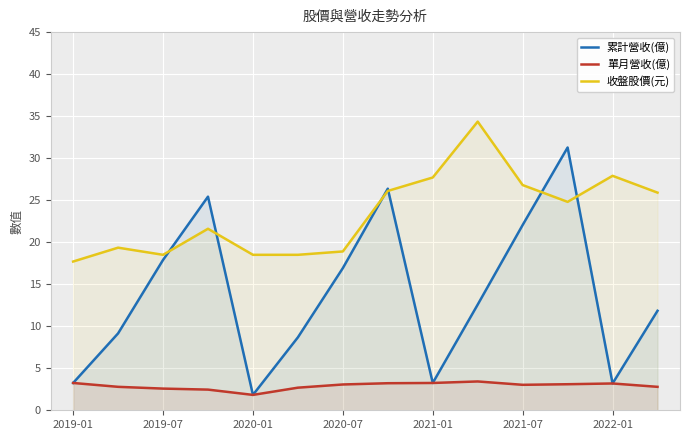

Count the number of data series in this chart.

3